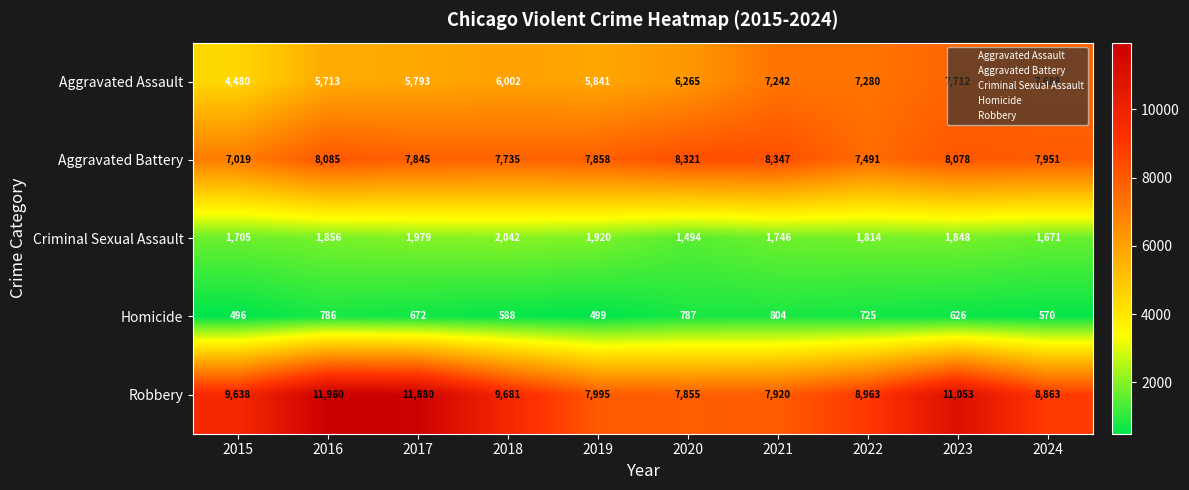

At how many categories does at least one series exceed 6458?

10